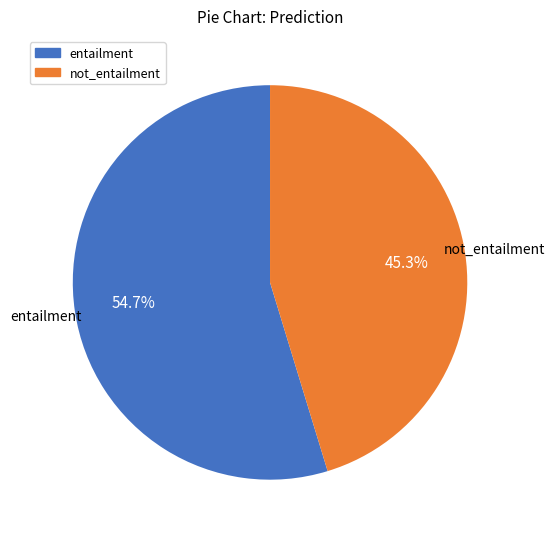

True or false: entailment accounts for 55% of the total.

True